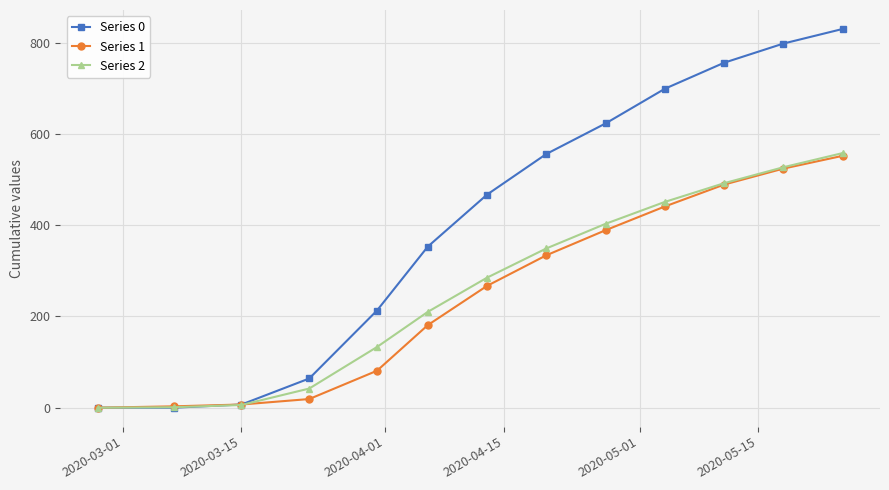

What is the maximum value shown in the chart?

830